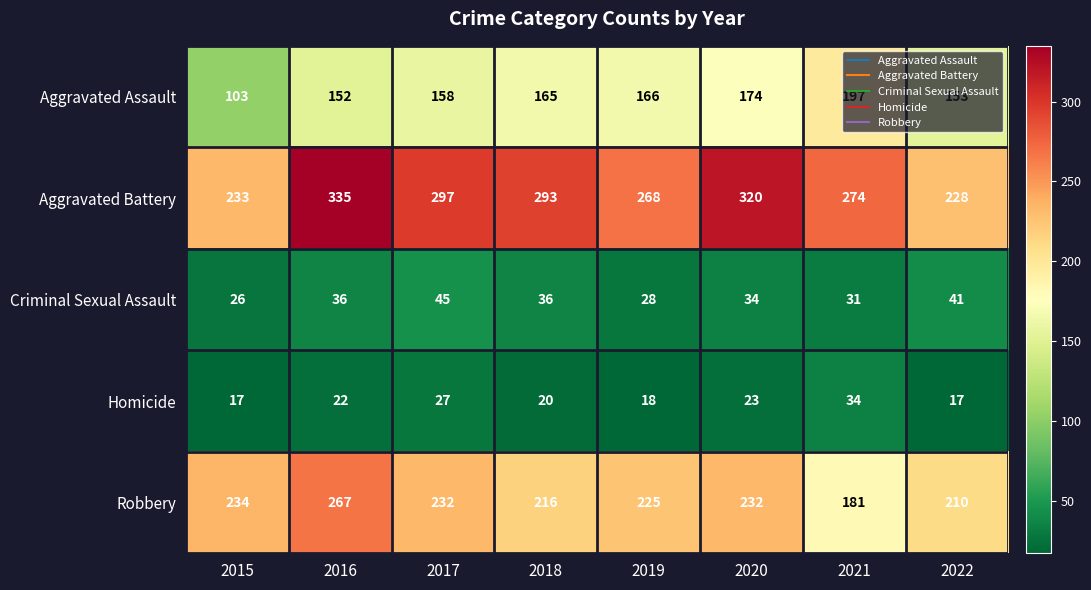

At which category is the sum across all series the highest?

2016